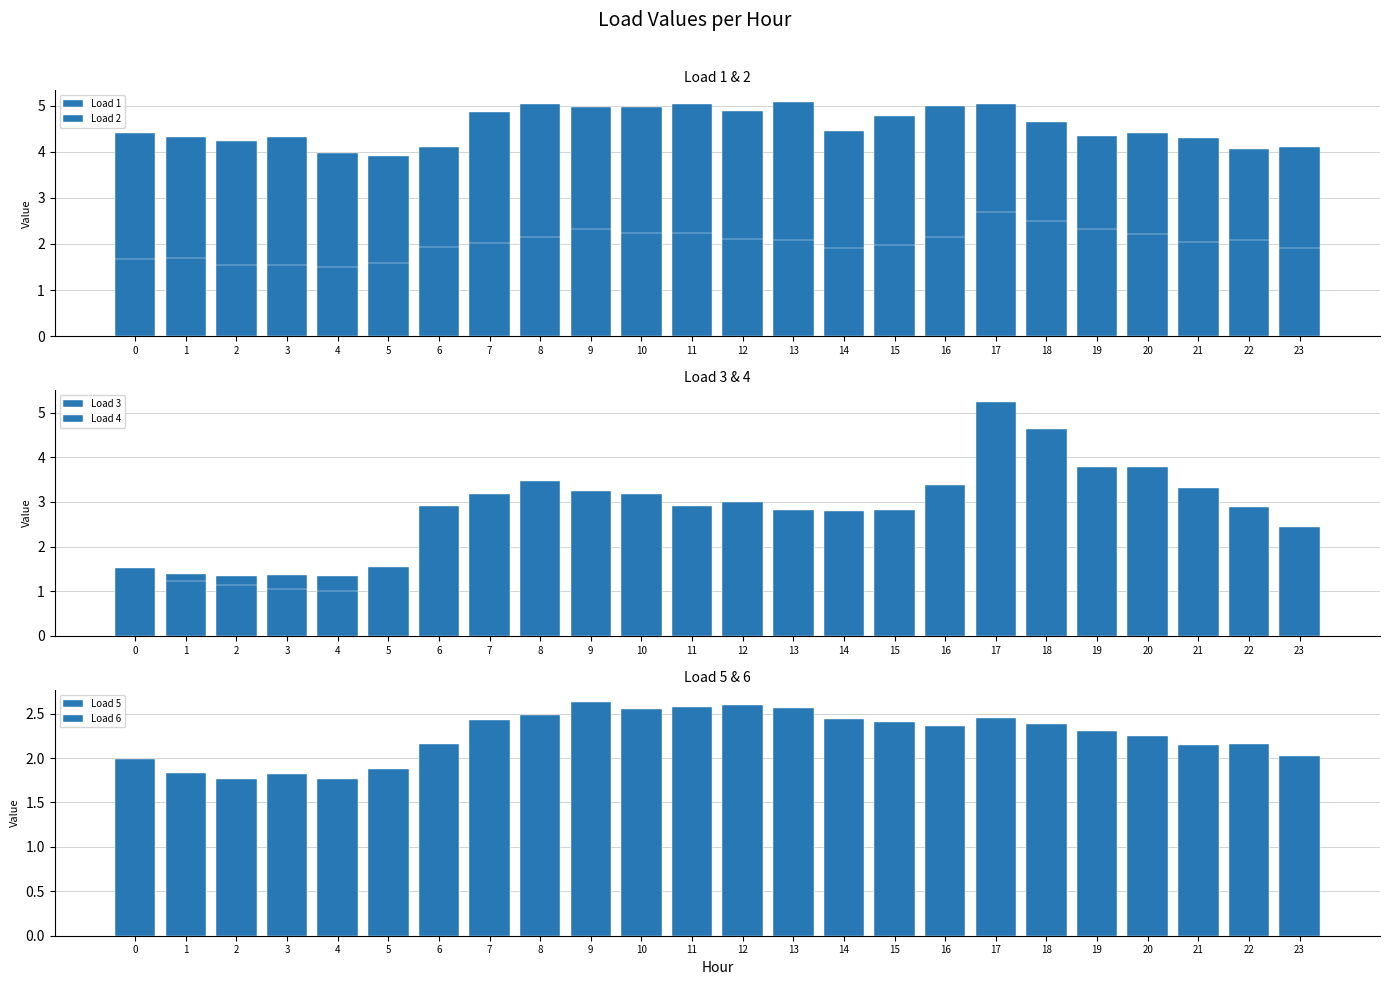

What are all the series names shown in the legend?

Load 1, Load 2, Load 3, Load 4, Load 5, Load 6